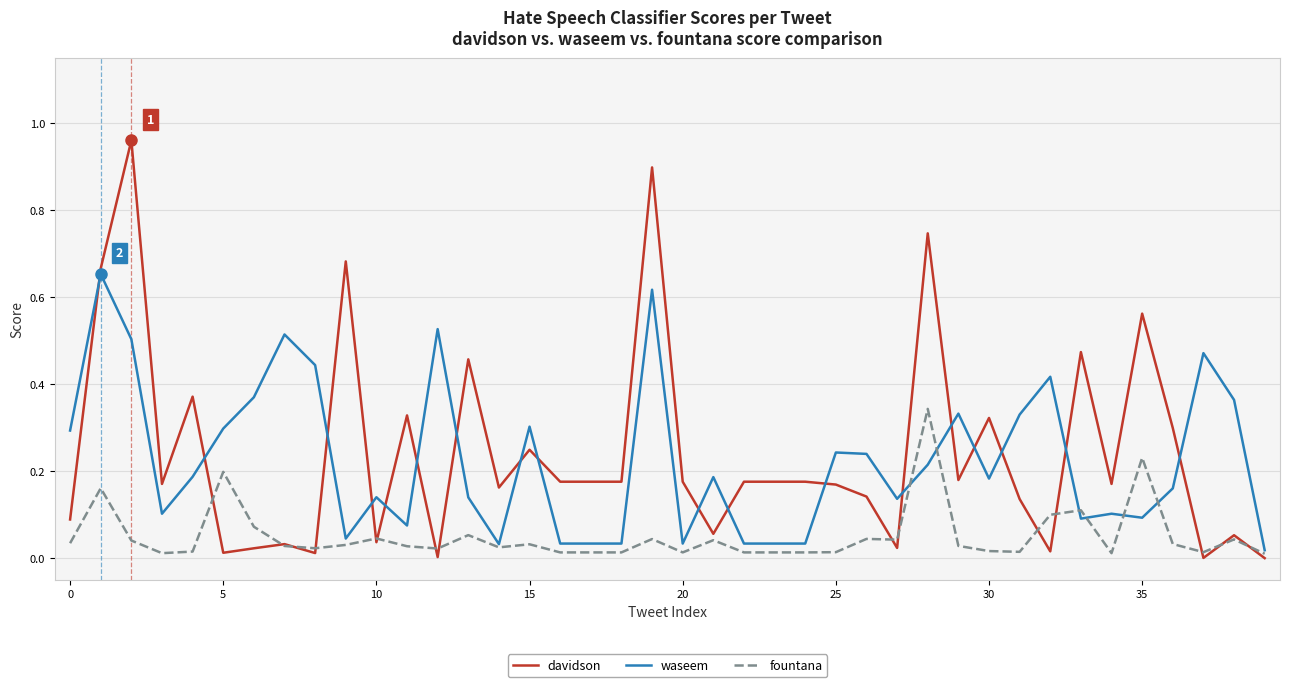

Which series has the largest total across all categories?

davidson